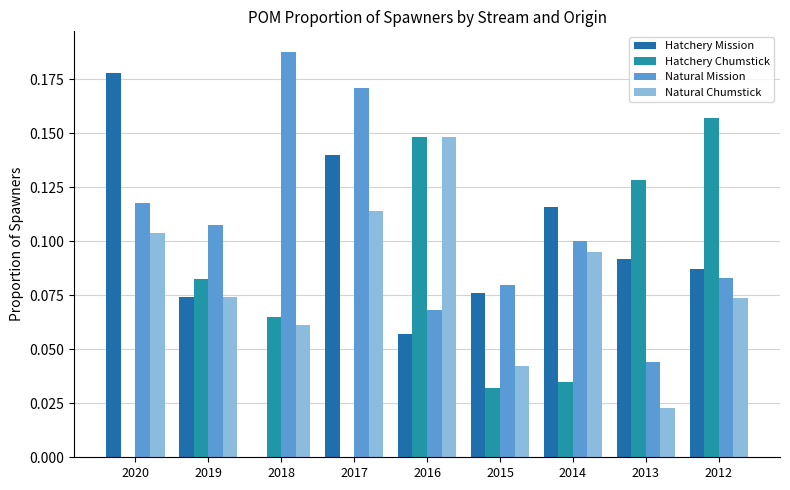

How many data points does each series have?

9